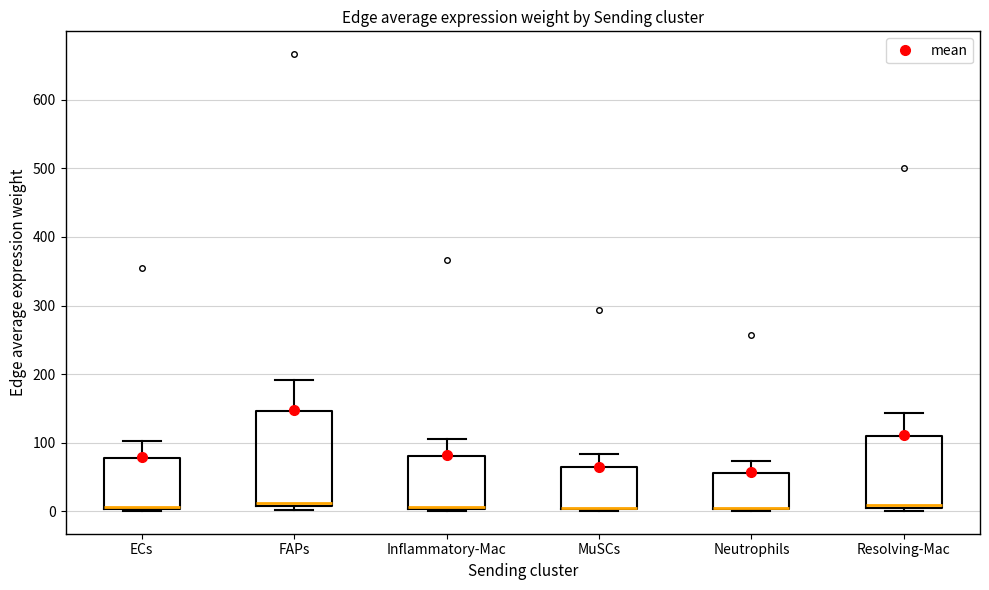

Comparing the boxes themselves (not the whiskers), which one is the tallest?

FAPs